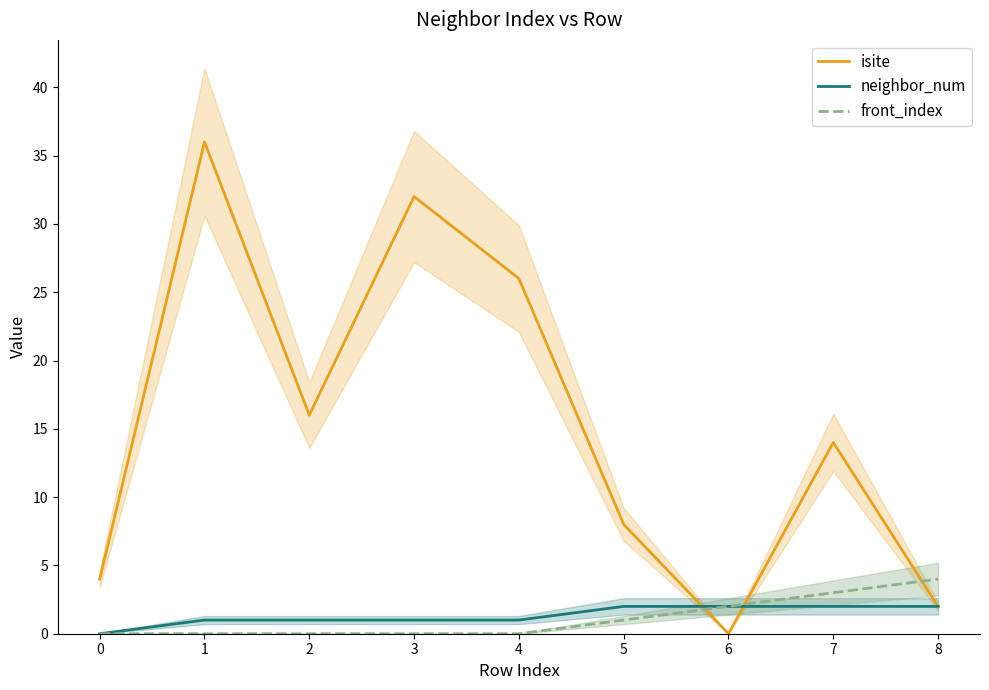

Rank the series at 1 from highest to lowest value.

isite, neighbor_num, front_index